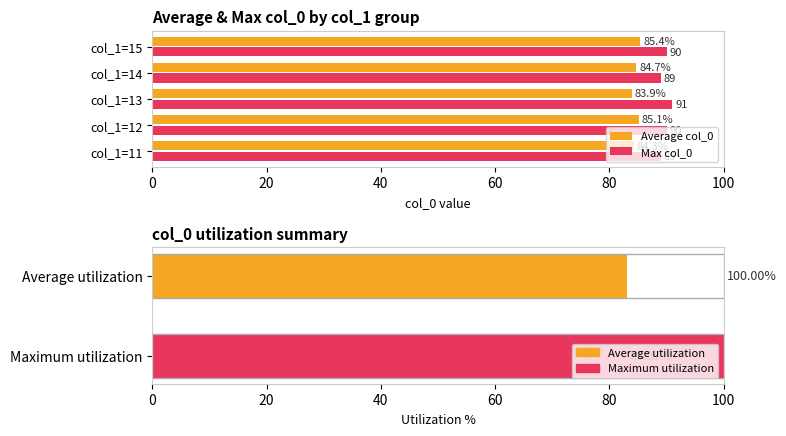

Are the bars horizontal?

Yes